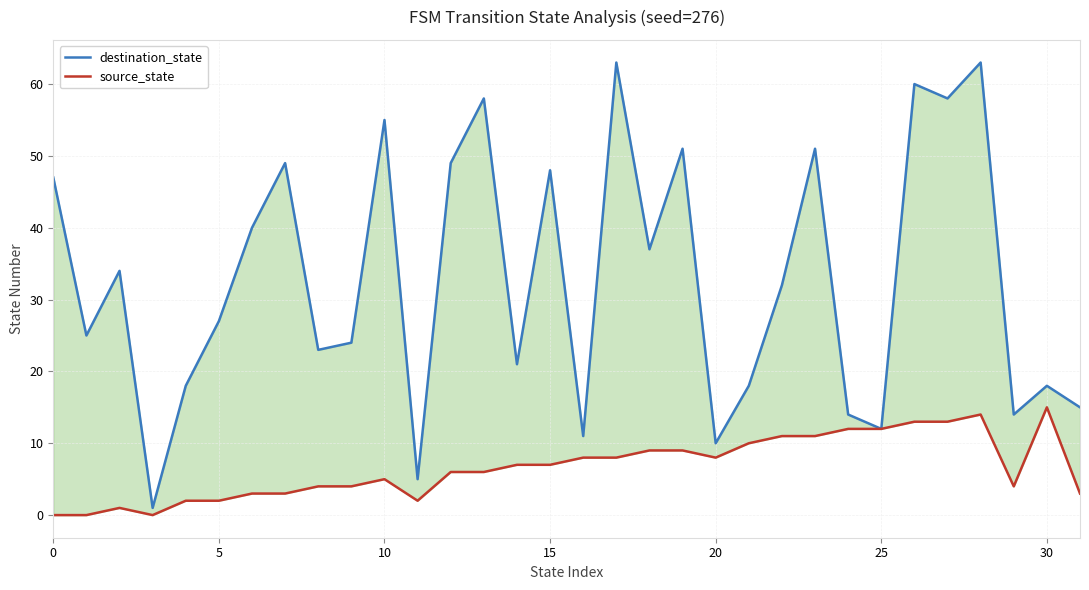

True or false: source_state has a value of 12 at 15.

False